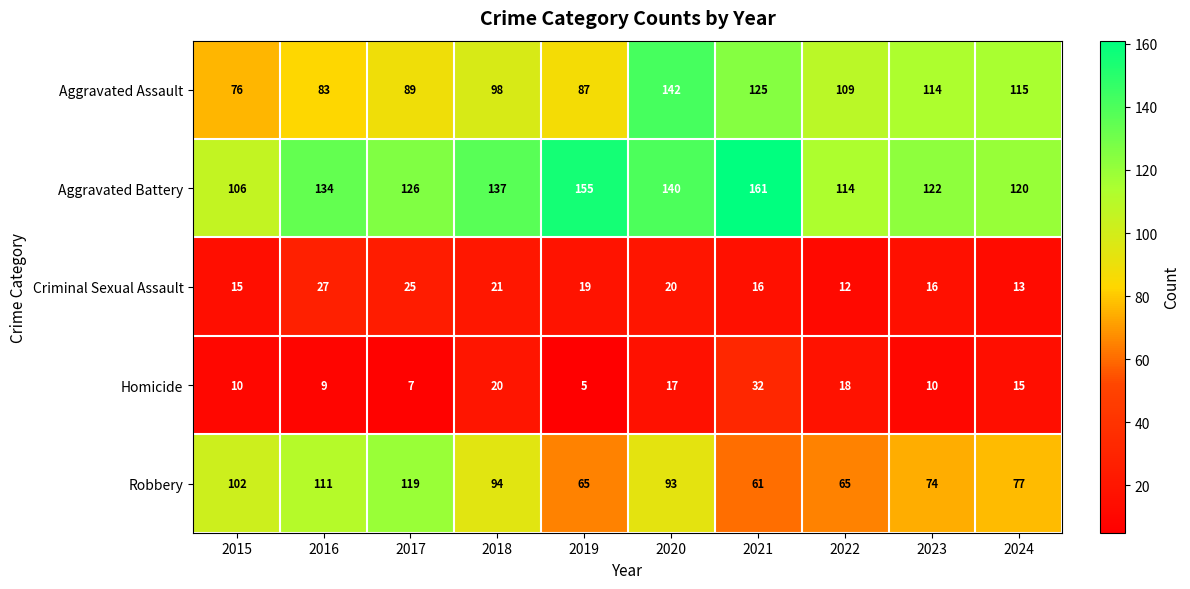

Is it true that Criminal Sexual Assault equals 20 at 2024?

False